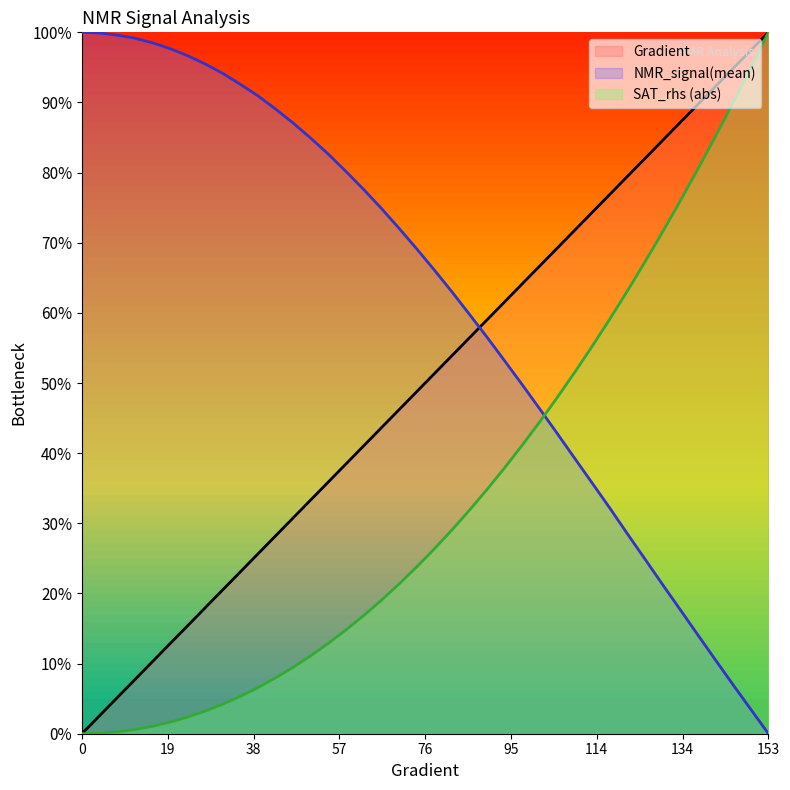

The SAT_rhs series shows 21.3 at 70.45009784735814. True or false?

True